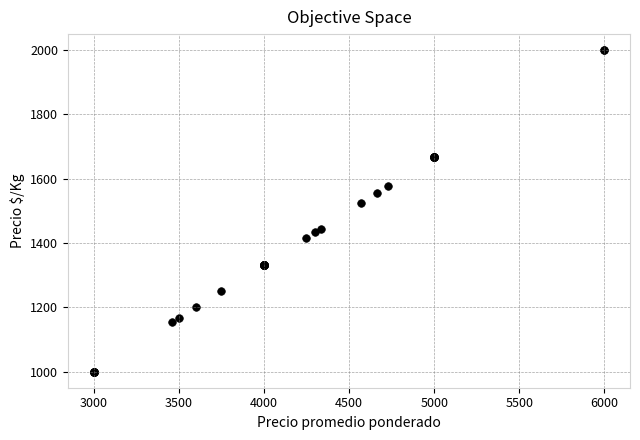

What Y value in the scatter plot is closest to 1500?

1524